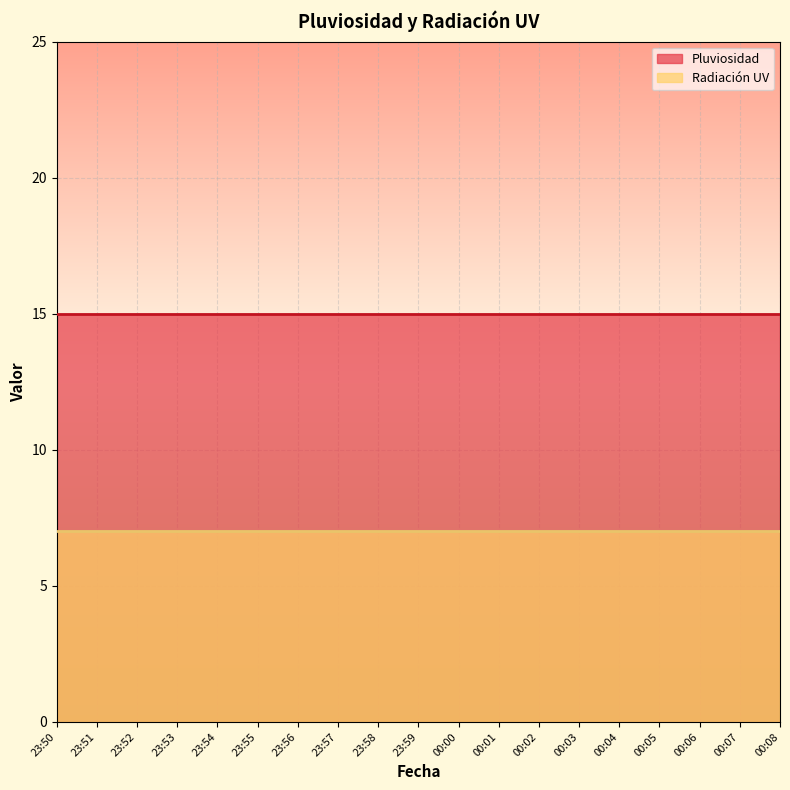

Read the Radiación UV value at 23:50.

7